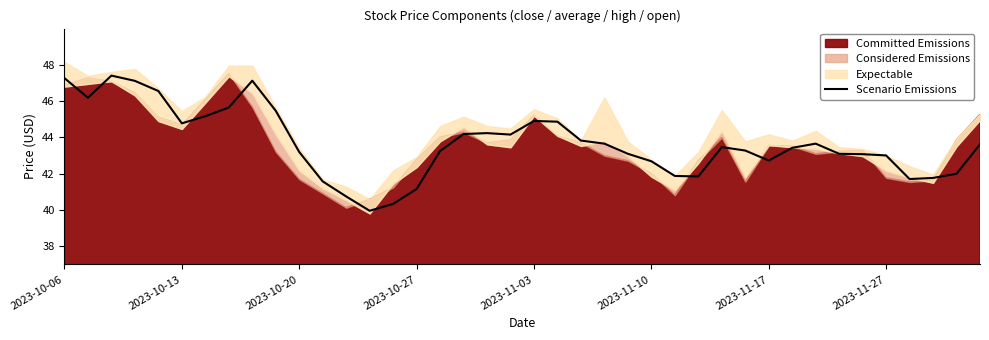

What is the maximum value shown in the chart?

47.4